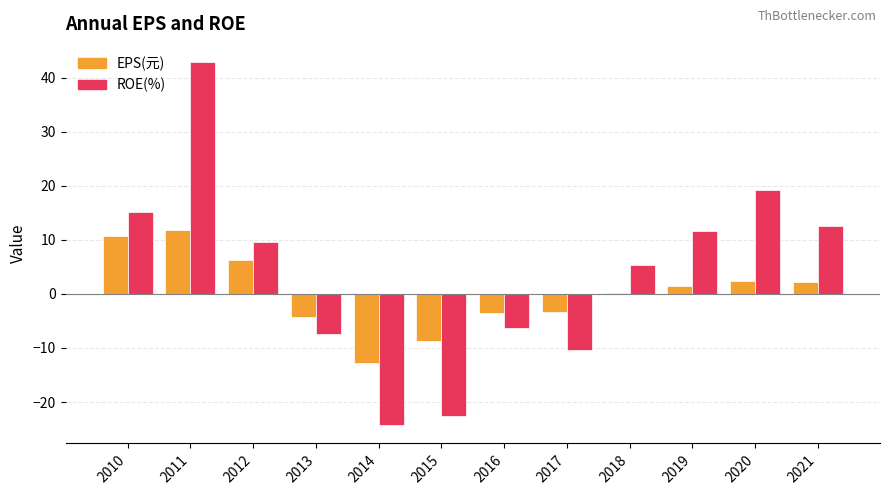

What is the highest value of the EPS(元) series?

11.9